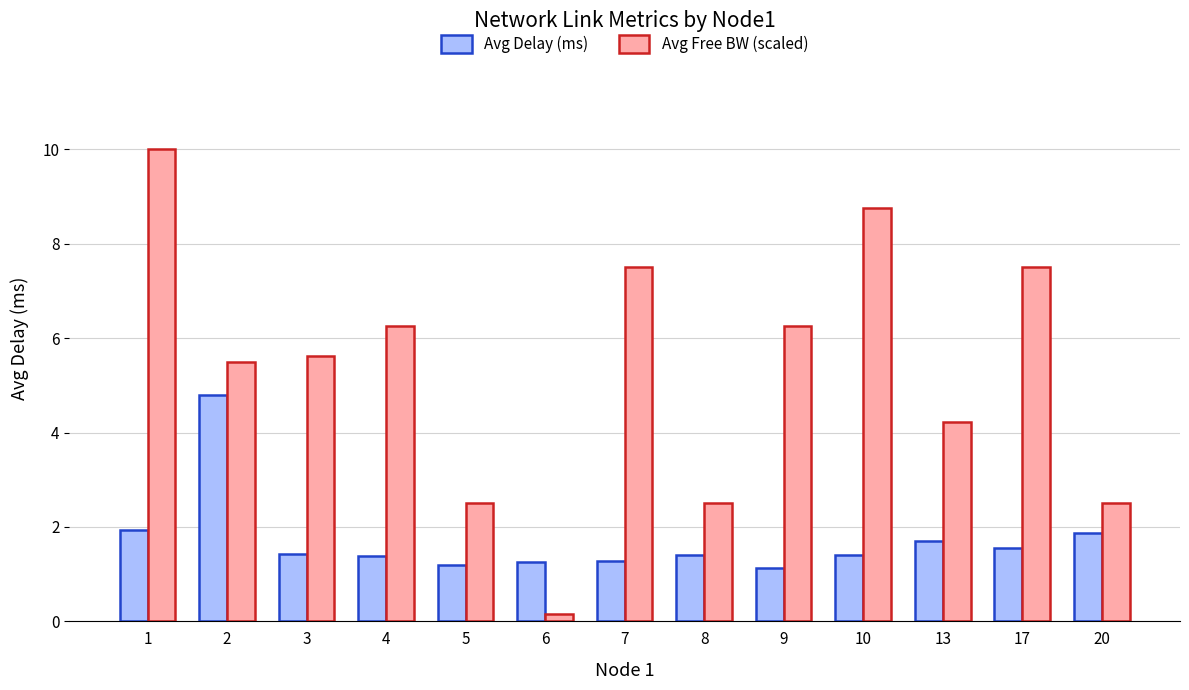

What is the spread (max minus min) of values at 10?

7.3